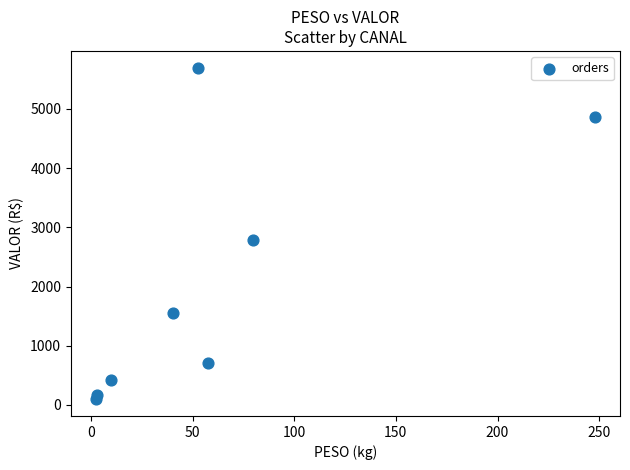

What Y value in the scatter plot is closest to 2896?

2778.7